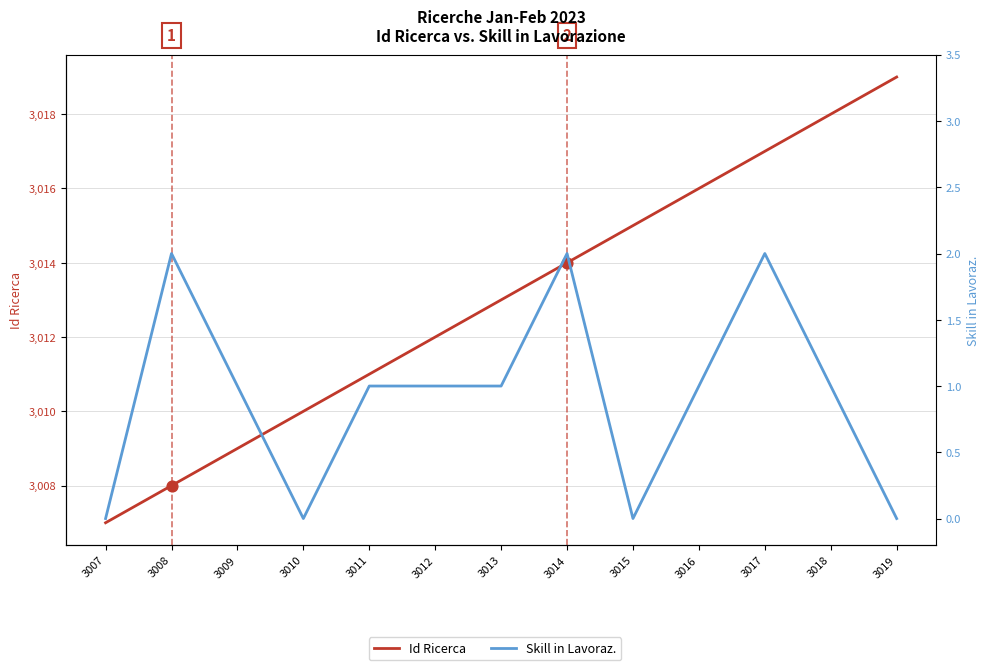

Is the value of Id Ricerca at 3007 greater than the value of Skill in Lavoraz. at 3014?

Yes